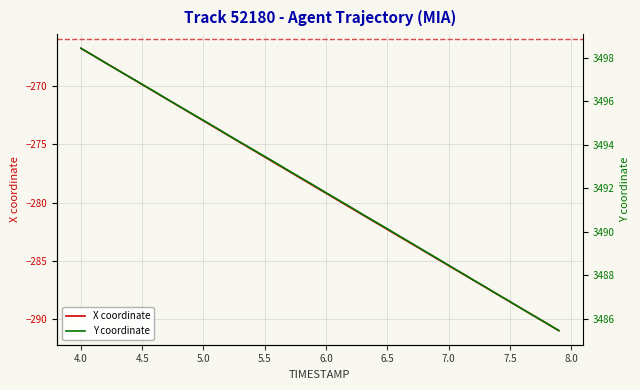

True or false: Y coordinate and X coordinate intersect in this chart.

False